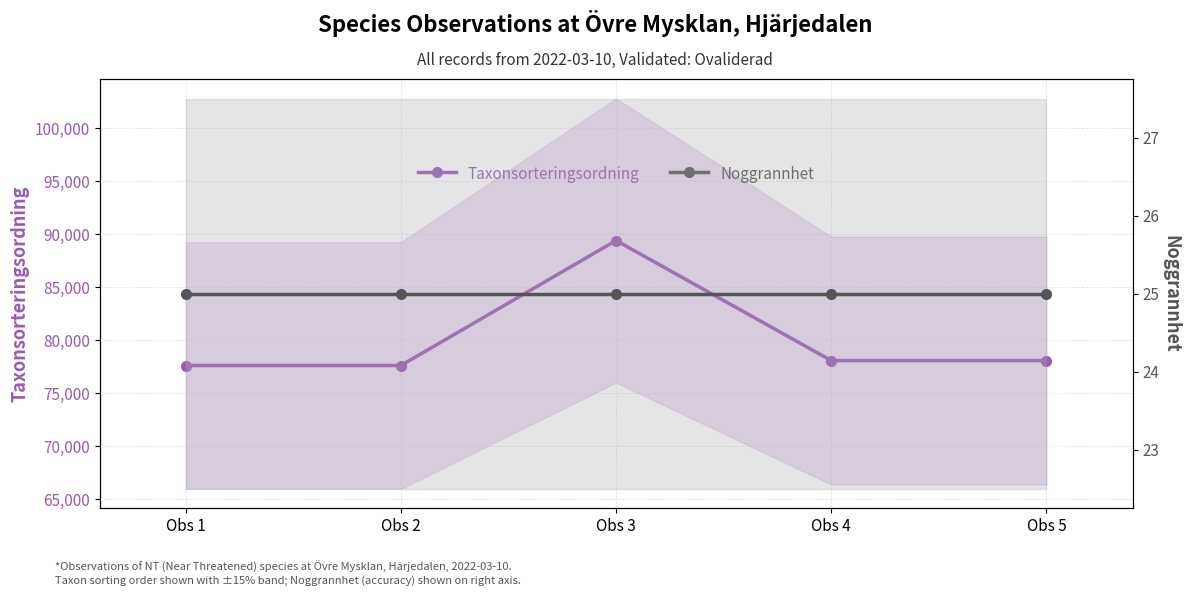

At which category is the sum across all series the highest?

Obs 3